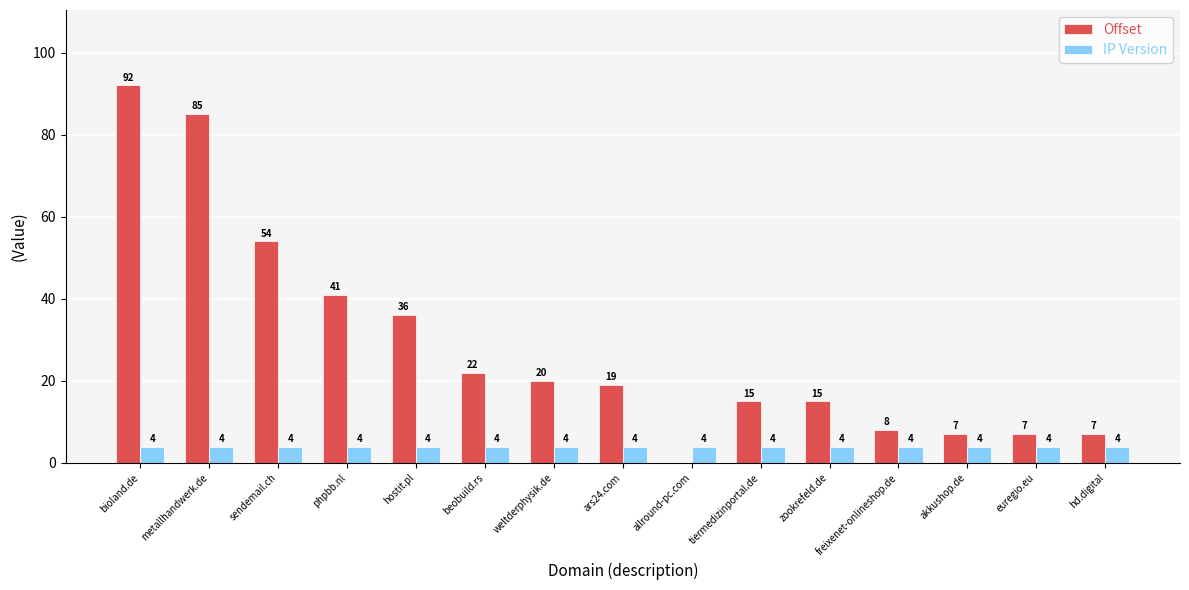

List the series in order of their peak value, highest first.

Offset, IP Version